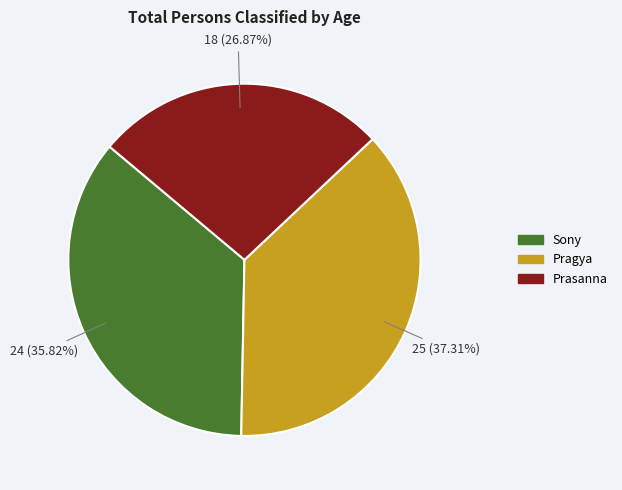

How many segments does this pie chart have?

3